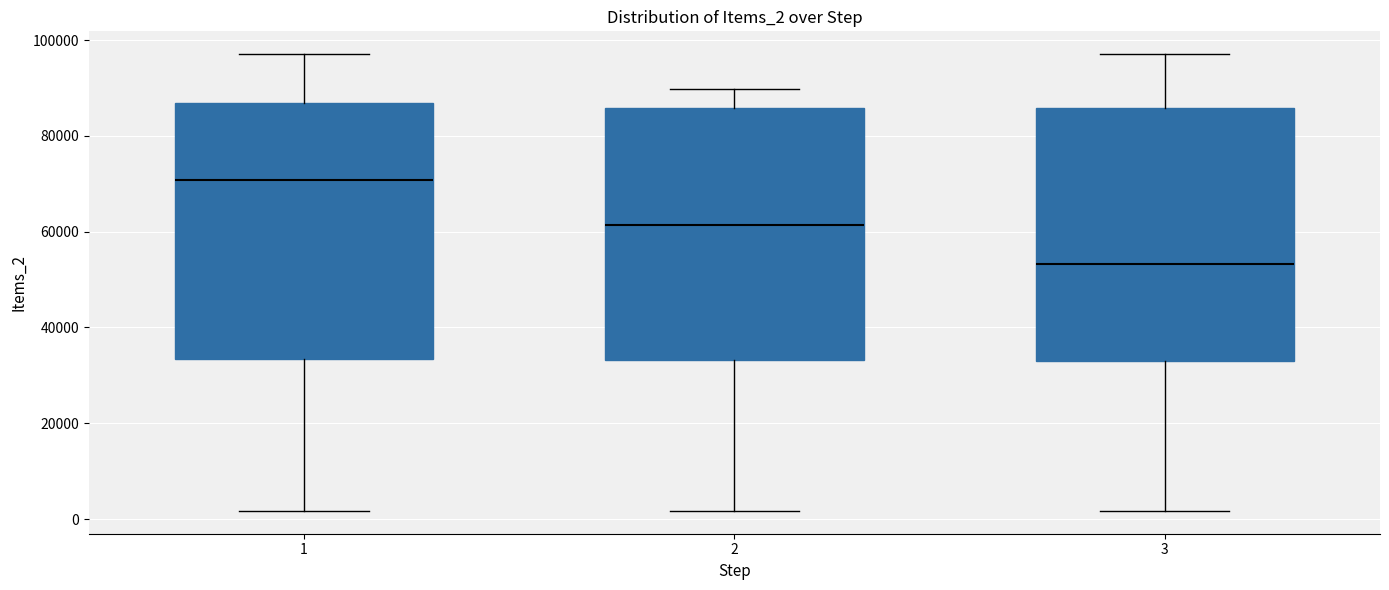

Reading left to right, read every box against the y-axis: the position of its median line, the range the box covers, and the ends of its whiskers. The values are not printed on the chart, so give them approximately, as read against the axis.

1: median 70000, box 34000 to 86000, whiskers 2000 to 98000
2: median 62000, box 34000 to 86000, whiskers 2000 to 90000
3: median 54000, box 34000 to 86000, whiskers 2000 to 98000